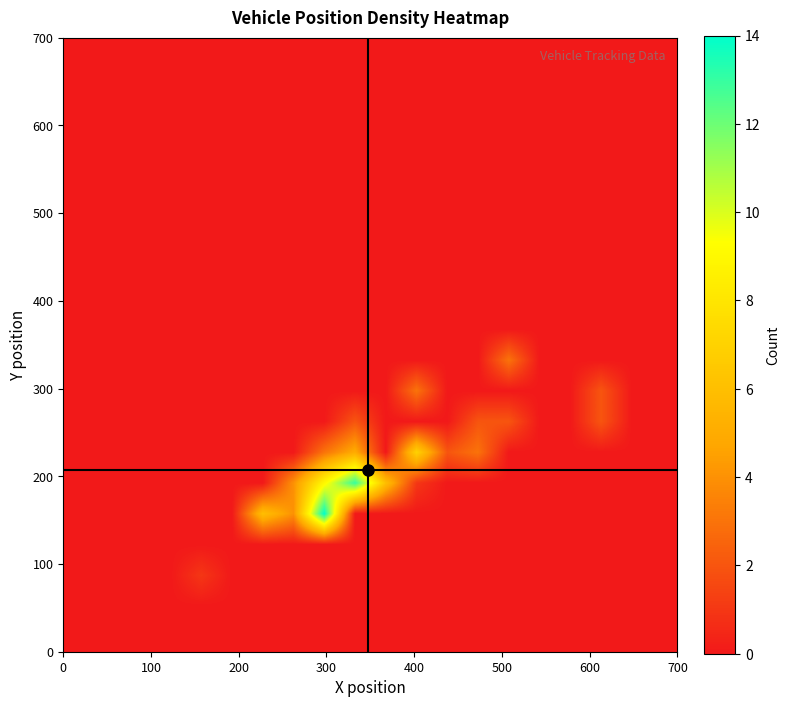

How many distinct data groups are displayed?

20